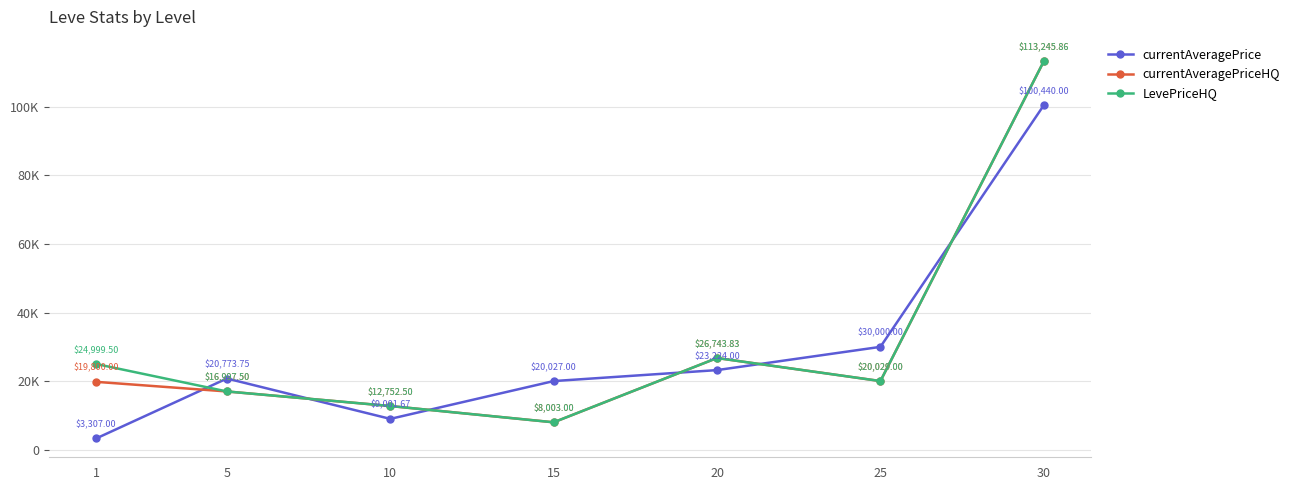

List the labels in order of currentAveragePrice value, smallest first.

1, 10, 15, 5, 20, 25, 30